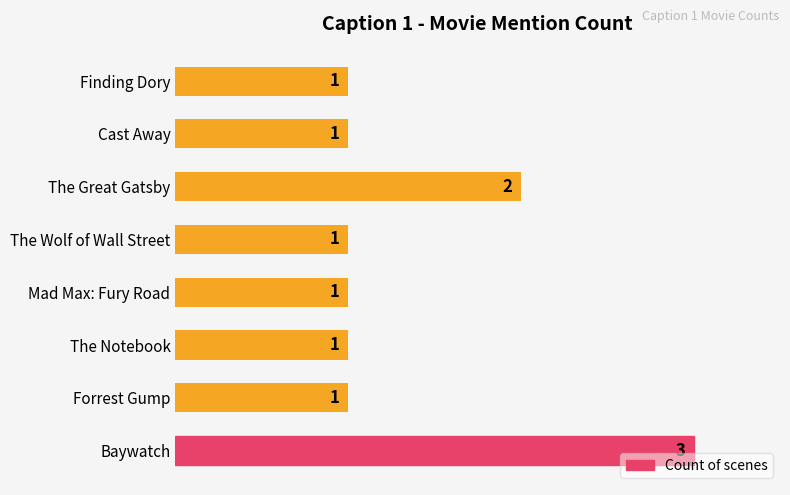

Are the bars grouped side by side (vs. stacked)?

No